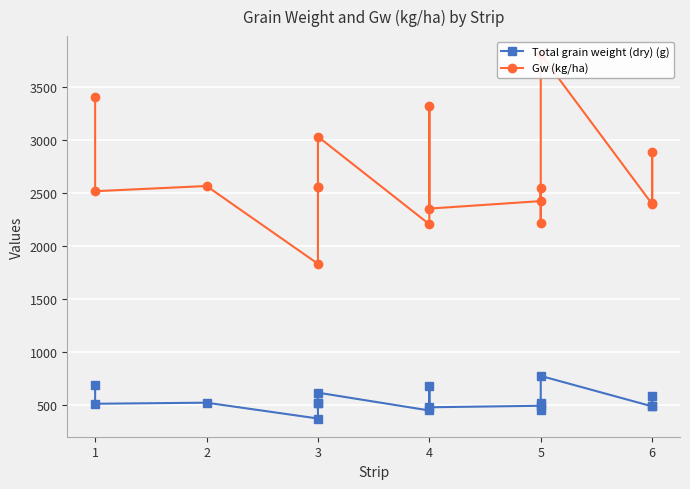

Is it true that Gw (kg/ha) equals 1230.7 at 6?

False